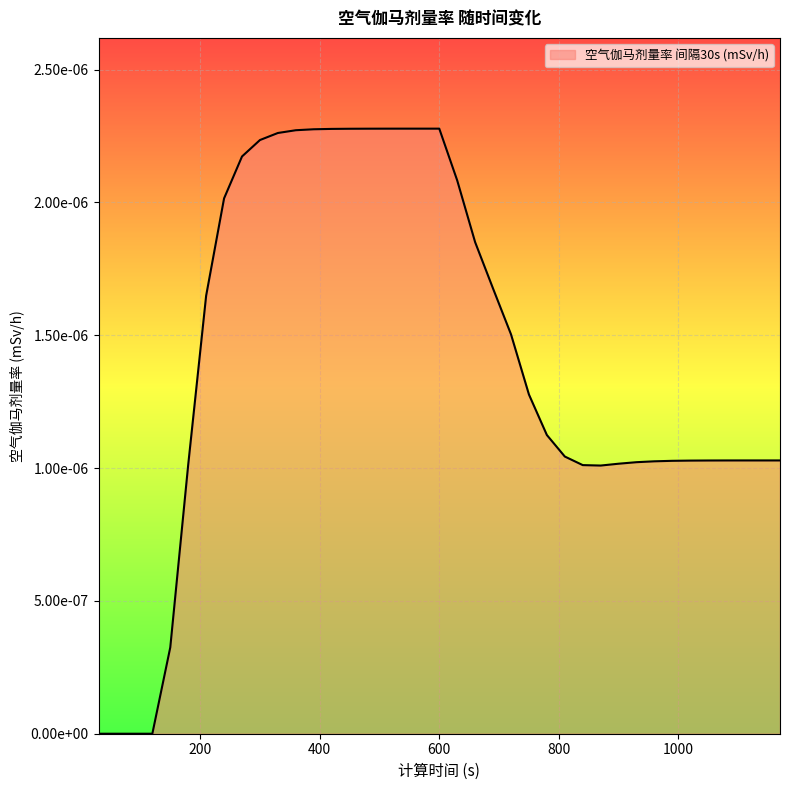

Where is the data nearest to the value 0?

30